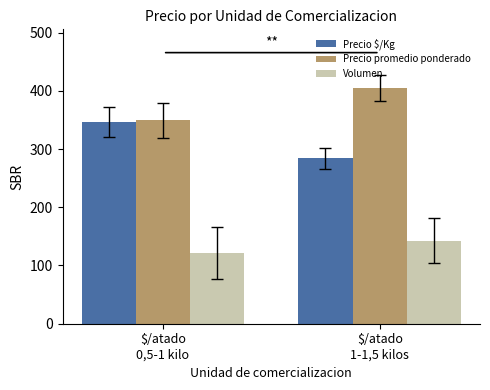

Reading right to left, transcribe all the data shown in this chart.

Precio $/Kg: $/atado
1-1,5 kilos=283.8	$/atado
0,5-1 kilo=346.5
Precio promedio ponderado: $/atado
1-1,5 kilos=405.6	$/atado
0,5-1 kilo=349.2
Volumen: $/atado
1-1,5 kilos=142.7	$/atado
0,5-1 kilo=121.3